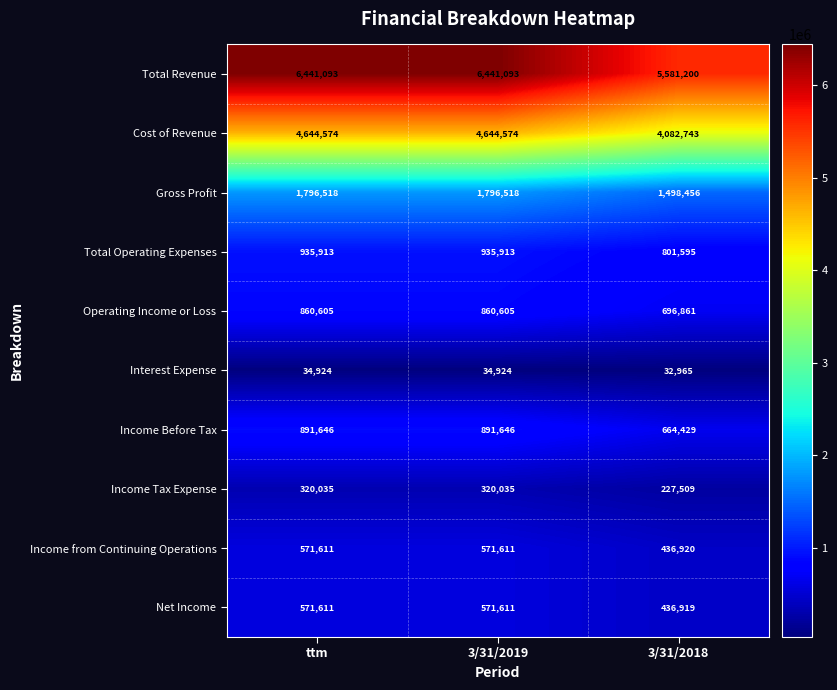

At which label is Total Revenue closest to 6011146?

3/31/2018